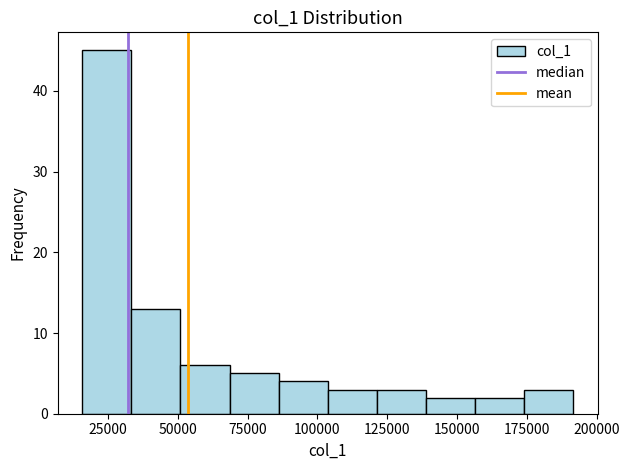

Around what value on the x-axis is the tallest bar? Give the approximate position of its centre, as read against the axis.

25000